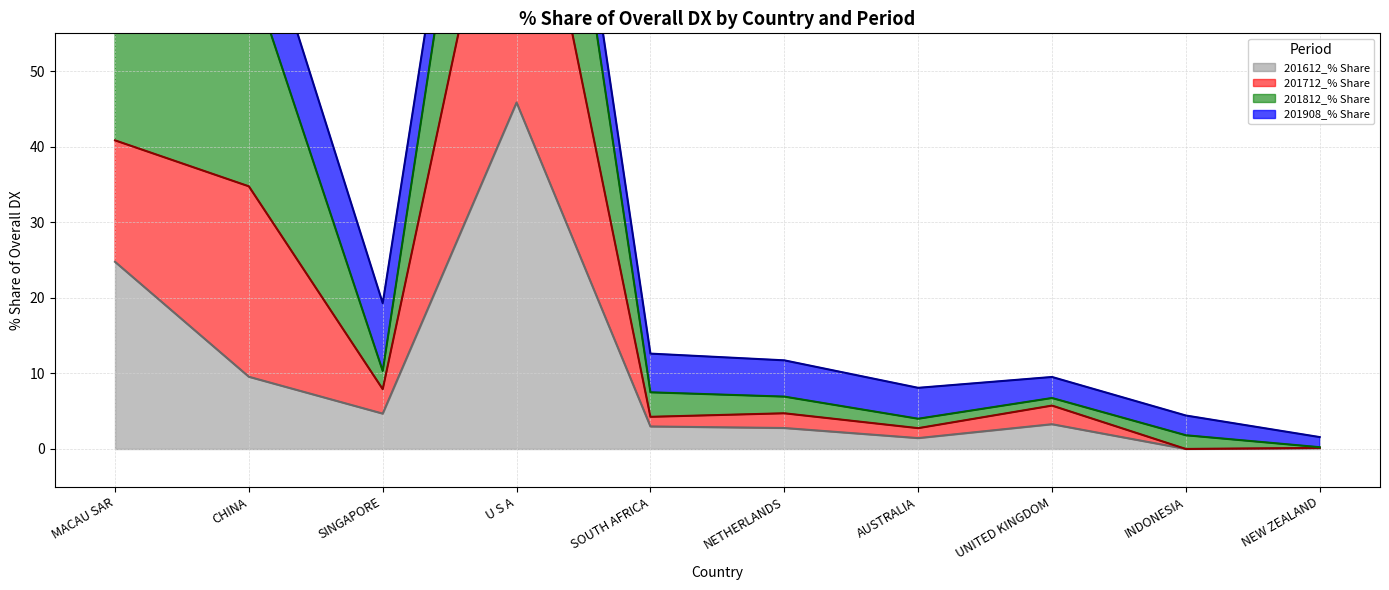

Which has a higher value, NETHERLANDS or SINGAPORE?

SINGAPORE